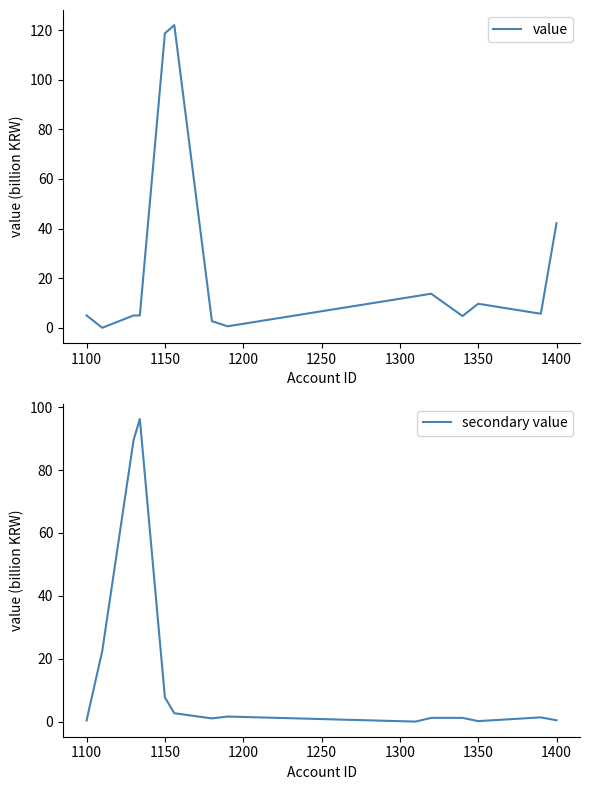

The value of value at 1400 is 42.2. True or false?

True